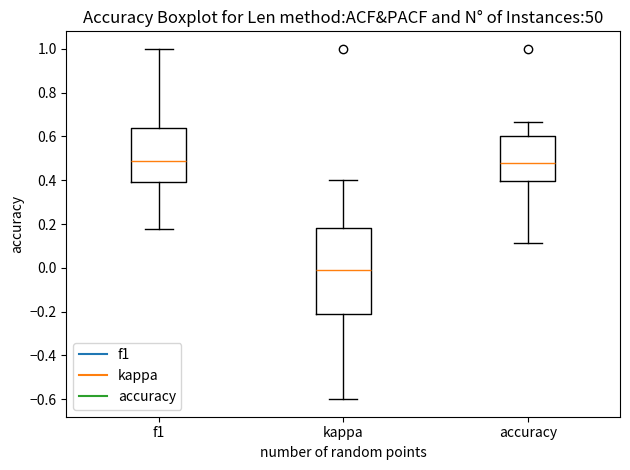

Reading left to right, transcribe this box plot: for each box, give where its median line is, the range the box spans, and where its two whiskers end, as read against the y-axis. The values are not printed on the chart, so give them approximately, as read against the axis.

f1: median 0.48, box 0.40 to 0.64, whiskers 0.18 to 1.00
kappa: median -0.02, box -0.22 to 0.18, whiskers -0.60 to 0.40
accuracy: median 0.48, box 0.40 to 0.60, whiskers 0.12 to 0.66